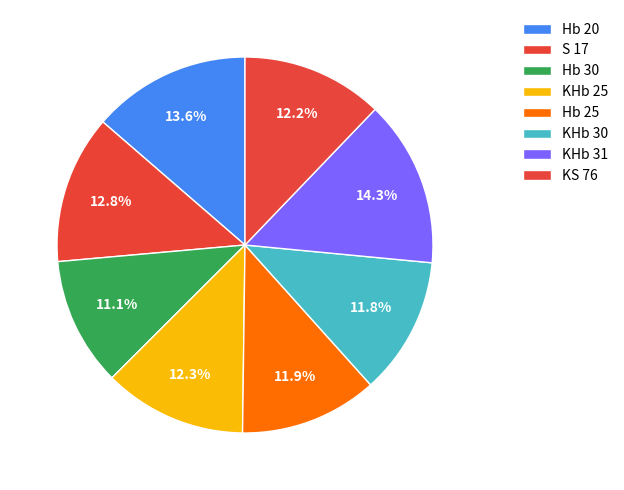

To the nearest percent, what portion does Hb 30 represent?

11%